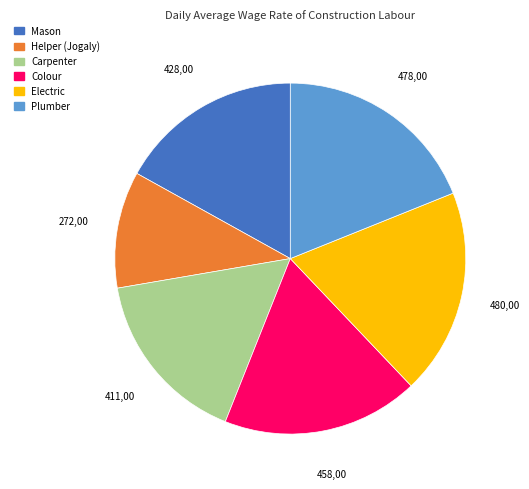

What is the smallest slice in the pie chart?

Helper (Jogaly)